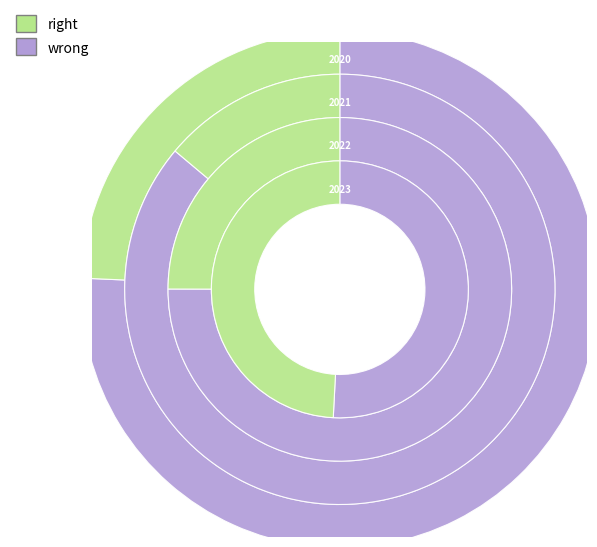

Is 2020 the majority of the pie?

No